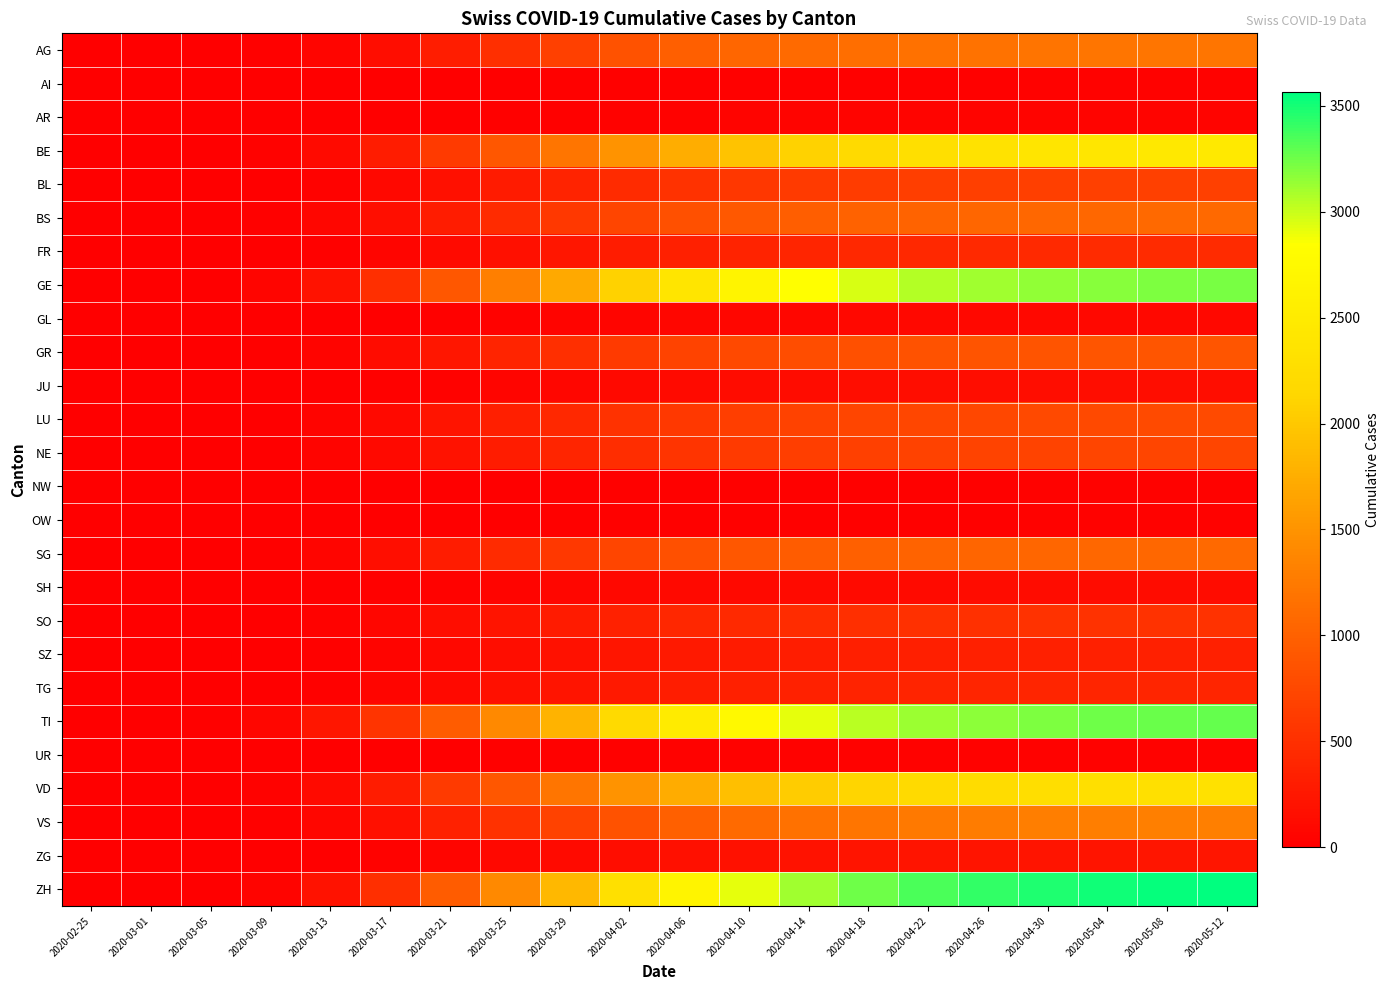

Reading left to right, extract all data points from this chart.

AG: 2020-02-25=0	2020-03-01=0	2020-03-05=2	2020-03-09=15	2020-03-13=60	2020-03-17=150	2020-03-21=320	2020-03-25=500	2020-03-29=680	2020-04-02=850	2020-04-06=980	2020-04-10=1050	2020-04-14=1100	2020-04-18=1140	2020-04-22=1165	2020-04-26=1180	2020-04-30=1190	2020-05-04=1198	2020-05-08=1204	2020-05-12=1208
AI: 2020-02-25=0	2020-03-01=0	2020-03-05=0	2020-03-09=0	2020-03-13=1	2020-03-17=3	2020-03-21=6	2020-03-25=10	2020-03-29=14	2020-04-02=18	2020-04-06=21	2020-04-10=23	2020-04-14=25	2020-04-18=26	2020-04-22=27	2020-04-26=27	2020-04-30=28	2020-05-04=28	2020-05-08=28	2020-05-12=29
AR: 2020-02-25=0	2020-03-01=0	2020-03-05=0	2020-03-09=0	2020-03-13=2	2020-03-17=5	2020-03-21=10	2020-03-25=18	2020-03-29=25	2020-04-02=32	2020-04-06=38	2020-04-10=42	2020-04-14=45	2020-04-18=47	2020-04-22=48	2020-04-26=49	2020-04-30=49	2020-05-04=50	2020-05-08=50	2020-05-12=50
BE: 2020-02-25=0	2020-03-01=0	2020-03-05=4	2020-03-09=30	2020-03-13=120	2020-03-17=300	2020-03-21=600	2020-03-25=900	2020-03-29=1200	2020-04-02=1500	2020-04-06=1750	2020-04-10=1950	2020-04-14=2100	2020-04-18=2210	2020-04-22=2290	2020-04-26=2350	2020-04-30=2390	2020-05-04=2420	2020-05-08=2442	2020-05-12=2458
BL: 2020-02-25=0	2020-03-01=0	2020-03-05=1	2020-03-09=8	2020-03-13=35	2020-03-17=90	2020-03-21=180	2020-03-25=280	2020-03-29=370	2020-04-02=455	2020-04-06=525	2020-04-10=575	2020-04-14=610	2020-04-18=635	2020-04-22=650	2020-04-26=660	2020-04-30=667	2020-05-04=672	2020-05-08=675	2020-05-12=677
BS: 2020-02-25=0	2020-03-01=0	2020-03-05=3	2020-03-09=20	2020-03-13=70	2020-03-17=160	2020-03-21=300	2020-03-25=450	2020-03-29=590	2020-04-02=720	2020-04-06=830	2020-04-10=910	2020-04-14=965	2020-04-18=1005	2020-04-22=1030	2020-04-26=1048	2020-04-30=1060	2020-05-04=1068	2020-05-08=1074	2020-05-12=1078
FR: 2020-02-25=0	2020-03-01=0	2020-03-05=1	2020-03-09=7	2020-03-13=25	2020-03-17=60	2020-03-21=120	2020-03-25=180	2020-03-29=240	2020-04-02=295	2020-04-06=340	2020-04-10=375	2020-04-14=400	2020-04-18=418	2020-04-22=430	2020-04-26=438	2020-04-30=444	2020-05-04=448	2020-05-08=451	2020-05-12=453
GE: 2020-02-25=0	2020-03-01=0	2020-03-05=8	2020-03-09=60	2020-03-13=200	2020-03-17=500	2020-03-21=900	2020-03-25=1300	2020-03-29=1700	2020-04-02=2100	2020-04-06=2400	2020-04-10=2650	2020-04-14=2830	2020-04-18=2960	2020-04-22=3050	2020-04-26=3110	2020-04-30=3155	2020-05-04=3188	2020-05-08=3212	2020-05-12=3228
GL: 2020-02-25=0	2020-03-01=0	2020-03-05=0	2020-03-09=2	2020-03-13=5	2020-03-17=12	2020-03-21=22	2020-03-25=35	2020-03-29=48	2020-04-02=60	2020-04-06=70	2020-04-10=77	2020-04-14=82	2020-04-18=85	2020-04-22=87	2020-04-26=88	2020-04-30=89	2020-05-04=90	2020-05-08=90	2020-05-12=91
GR: 2020-02-25=0	2020-03-01=0	2020-03-05=2	2020-03-09=15	2020-03-13=55	2020-03-17=130	2020-03-21=250	2020-03-25=380	2020-03-29=500	2020-04-02=610	2020-04-06=700	2020-04-10=760	2020-04-14=805	2020-04-18=835	2020-04-22=855	2020-04-26=868	2020-04-30=877	2020-05-04=883	2020-05-08=887	2020-05-12=889
JU: 2020-02-25=0	2020-03-01=0	2020-03-05=0	2020-03-09=2	2020-03-13=8	2020-03-17=20	2020-03-21=40	2020-03-25=60	2020-03-29=80	2020-04-02=100	2020-04-06=115	2020-04-10=127	2020-04-14=135	2020-04-18=140	2020-04-22=143	2020-04-26=145	2020-04-30=146	2020-05-04=147	2020-05-08=148	2020-05-12=148
LU: 2020-02-25=0	2020-03-01=0	2020-03-05=2	2020-03-09=12	2020-03-13=45	2020-03-17=110	2020-03-21=220	2020-03-25=330	2020-03-29=430	2020-04-02=520	2020-04-06=595	2020-04-10=650	2020-04-14=690	2020-04-18=720	2020-04-22=738	2020-04-26=750	2020-04-30=758	2020-05-04=764	2020-05-08=768	2020-05-12=770
NE: 2020-02-25=0	2020-03-01=0	2020-03-05=2	2020-03-09=12	2020-03-13=45	2020-03-17=110	2020-03-21=200	2020-03-25=300	2020-03-29=395	2020-04-02=480	2020-04-06=550	2020-04-10=605	2020-04-14=645	2020-04-18=672	2020-04-22=690	2020-04-26=702	2020-04-30=710	2020-05-04=716	2020-05-08=720	2020-05-12=722
NW: 2020-02-25=0	2020-03-01=0	2020-03-05=0	2020-03-09=0	2020-03-13=1	2020-03-17=3	2020-03-21=6	2020-03-25=10	2020-03-29=14	2020-04-02=18	2020-04-06=21	2020-04-10=23	2020-04-14=25	2020-04-18=26	2020-04-22=27	2020-04-26=27	2020-04-30=28	2020-05-04=28	2020-05-08=28	2020-05-12=29
OW: 2020-02-25=0	2020-03-01=0	2020-03-05=0	2020-03-09=0	2020-03-13=1	2020-03-17=3	2020-03-21=6	2020-03-25=10	2020-03-29=14	2020-04-02=18	2020-04-06=21	2020-04-10=23	2020-04-14=25	2020-04-18=26	2020-04-22=27	2020-04-26=27	2020-04-30=28	2020-05-04=28	2020-05-08=28	2020-05-12=29
SG: 2020-02-25=0	2020-03-01=0	2020-03-05=3	2020-03-09=18	2020-03-13=65	2020-03-17=160	2020-03-21=300	2020-03-25=450	2020-03-29=590	2020-04-02=720	2020-04-06=825	2020-04-10=905	2020-04-14=960	2020-04-18=1000	2020-04-22=1025	2020-04-26=1043	2020-04-30=1055	2020-05-04=1063	2020-05-08=1069	2020-05-12=1073
SH: 2020-02-25=0	2020-03-01=0	2020-03-05=0	2020-03-09=2	2020-03-13=7	2020-03-17=18	2020-03-21=35	2020-03-25=55	2020-03-29=72	2020-04-02=88	2020-04-06=100	2020-04-10=110	2020-04-14=117	2020-04-18=122	2020-04-22=125	2020-04-26=127	2020-04-30=128	2020-05-04=129	2020-05-08=129	2020-05-12=130
SO: 2020-02-25=0	2020-03-01=0	2020-03-05=1	2020-03-09=8	2020-03-13=30	2020-03-17=75	2020-03-21=150	2020-03-25=220	2020-03-29=290	2020-04-02=355	2020-04-06=405	2020-04-10=444	2020-04-14=472	2020-04-18=492	2020-04-22=505	2020-04-26=514	2020-04-30=520	2020-05-04=524	2020-05-08=527	2020-05-12=529
SZ: 2020-02-25=0	2020-03-01=0	2020-03-05=1	2020-03-09=5	2020-03-13=18	2020-03-17=45	2020-03-21=90	2020-03-25=140	2020-03-29=185	2020-04-02=230	2020-04-06=265	2020-04-10=292	2020-04-14=310	2020-04-18=323	2020-04-22=331	2020-04-26=336	2020-04-30=340	2020-05-04=342	2020-05-08=344	2020-05-12=345
TG: 2020-02-25=0	2020-03-01=0	2020-03-05=1	2020-03-09=7	2020-03-13=25	2020-03-17=60	2020-03-21=110	2020-03-25=170	2020-03-29=220	2020-04-02=270	2020-04-06=310	2020-04-10=340	2020-04-14=360	2020-04-18=375	2020-04-22=385	2020-04-26=391	2020-04-30=395	2020-05-04=397	2020-05-08=399	2020-05-12=400
TI: 2020-02-25=0	2020-03-01=0	2020-03-05=15	2020-03-09=80	2020-03-13=250	2020-03-17=550	2020-03-21=950	2020-03-25=1400	2020-03-29=1800	2020-04-02=2200	2020-04-06=2500	2020-04-10=2750	2020-04-14=2920	2020-04-18=3040	2020-04-22=3120	2020-04-26=3175	2020-04-30=3215	2020-05-04=3245	2020-05-08=3265	2020-05-12=3278
UR: 2020-02-25=0	2020-03-01=0	2020-03-05=0	2020-03-09=0	2020-03-13=2	2020-03-17=5	2020-03-21=10	2020-03-25=15	2020-03-29=20	2020-04-02=25	2020-04-06=29	2020-04-10=32	2020-04-14=34	2020-04-18=35	2020-04-22=36	2020-04-26=36	2020-04-30=37	2020-05-04=37	2020-05-08=37	2020-05-12=37
VD: 2020-02-25=0	2020-03-01=0	2020-03-05=5	2020-03-09=35	2020-03-13=120	2020-03-17=300	2020-03-21=600	2020-03-25=900	2020-03-29=1200	2020-04-02=1500	2020-04-06=1730	2020-04-10=1910	2020-04-14=2040	2020-04-18=2130	2020-04-22=2195	2020-04-26=2240	2020-04-30=2270	2020-05-04=2292	2020-05-08=2308	2020-05-12=2318
VS: 2020-02-25=0	2020-03-01=0	2020-03-05=3	2020-03-09=20	2020-03-13=75	2020-03-17=180	2020-03-21=350	2020-03-25=520	2020-03-29=690	2020-04-02=860	2020-04-06=990	2020-04-10=1090	2020-04-14=1160	2020-04-18=1210	2020-04-22=1245	2020-04-26=1268	2020-04-30=1283	2020-05-04=1294	2020-05-08=1301	2020-05-12=1305
ZG: 2020-02-25=0	2020-03-01=0	2020-03-05=1	2020-03-09=4	2020-03-13=12	2020-03-17=30	2020-03-21=60	2020-03-25=90	2020-03-29=120	2020-04-02=150	2020-04-06=173	2020-04-10=190	2020-04-14=202	2020-04-18=210	2020-04-22=215	2020-04-26=219	2020-04-30=221	2020-05-04=222	2020-05-08=223	2020-05-12=224
ZH: 2020-02-25=0	2020-03-01=0	2020-03-05=8	2020-03-09=55	2020-03-13=200	2020-03-17=500	2020-03-21=950	2020-03-25=1400	2020-03-29=1850	2020-04-02=2300	2020-04-06=2650	2020-04-10=2920	2020-04-14=3110	2020-04-18=3250	2020-04-22=3350	2020-04-26=3420	2020-04-30=3475	2020-05-04=3515	2020-05-08=3545	2020-05-12=3565